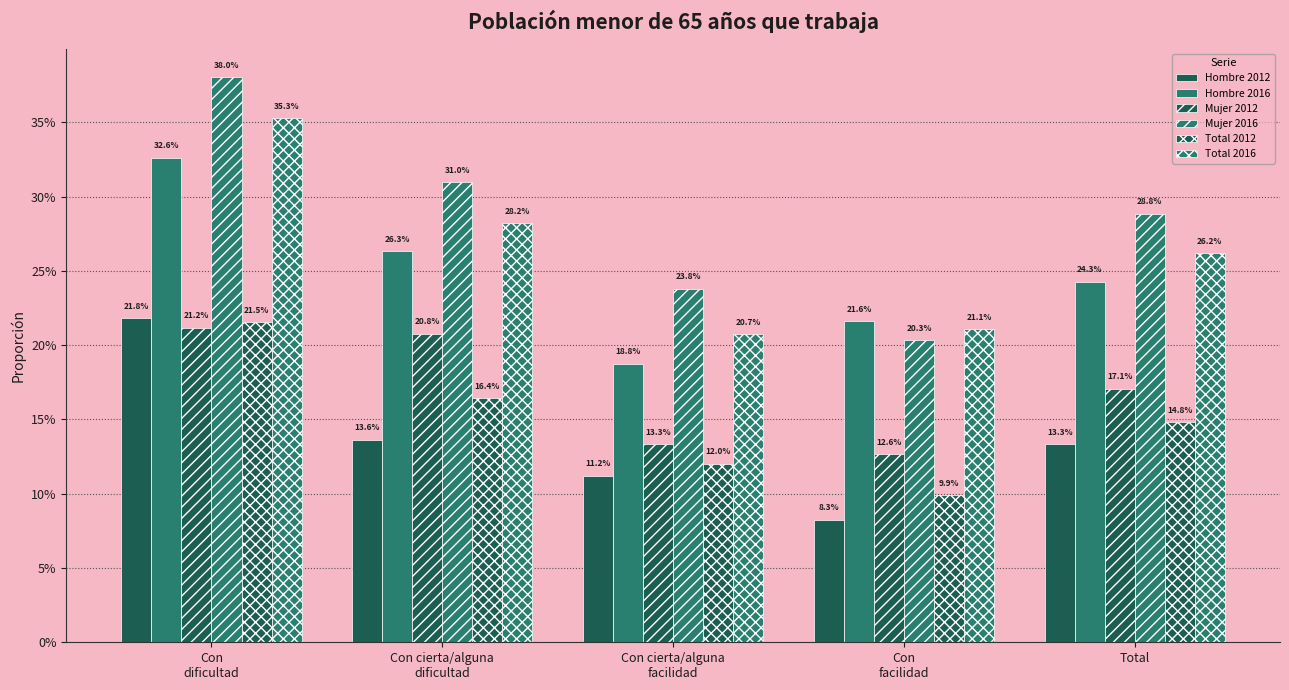

Are the bars horizontal?

No